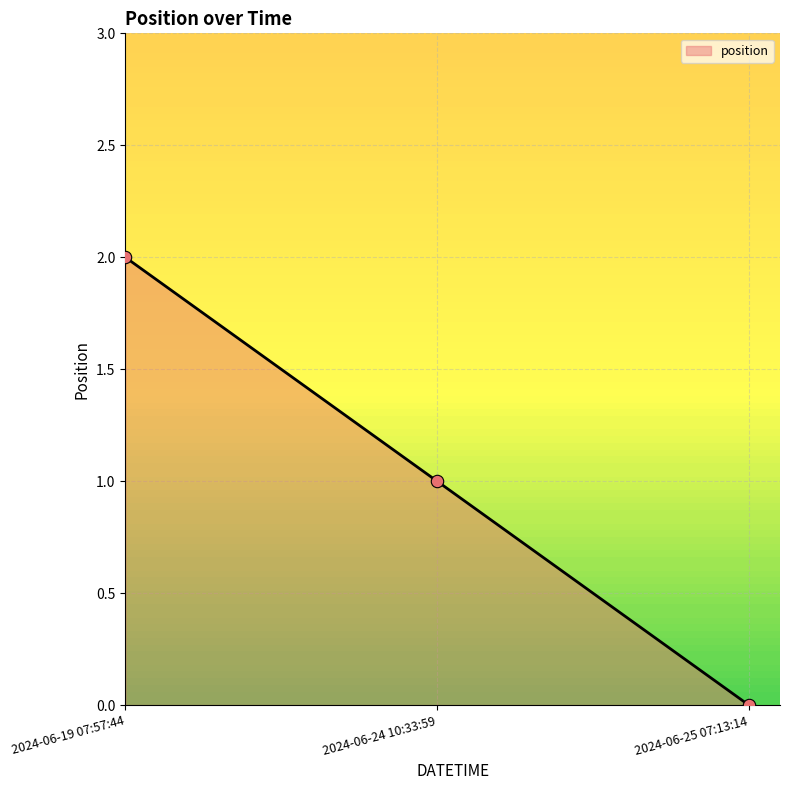

What is the change in value from 2024-06-19 07:57:44 to 2024-06-25 07:13:14?

-2